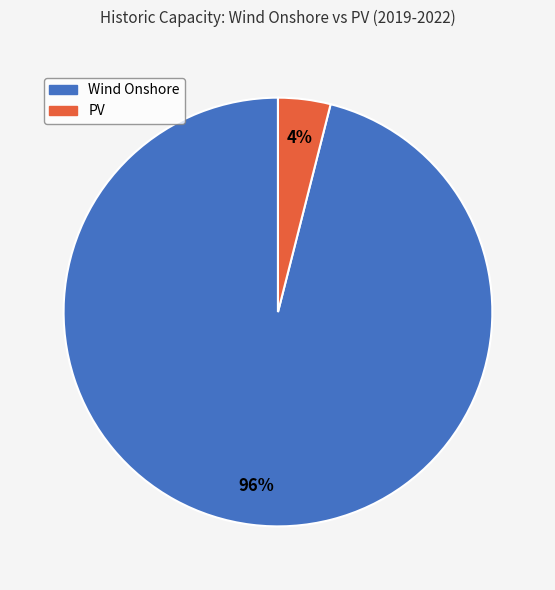

To the nearest percent, what is the difference between the largest and smallest slice percentages?

92%